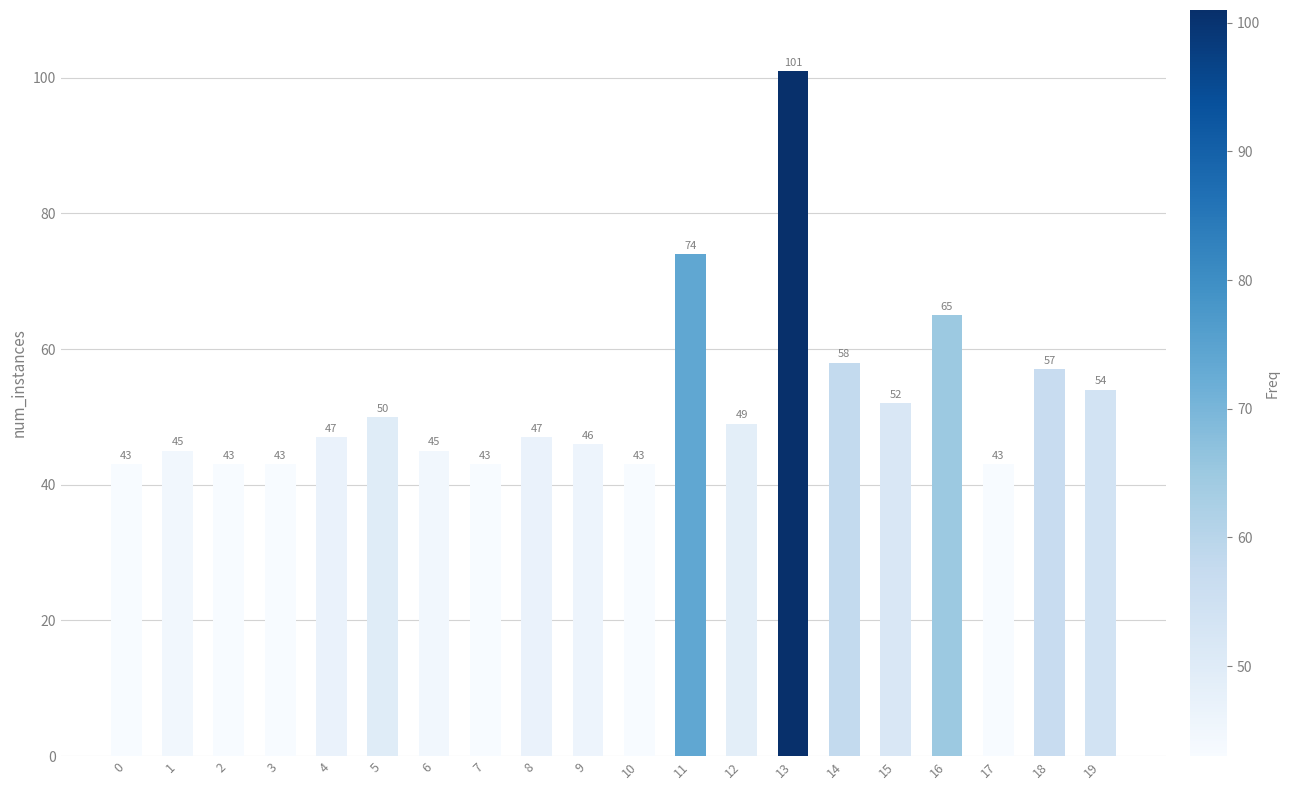

Read the value at 12, to the nearest 10.

50